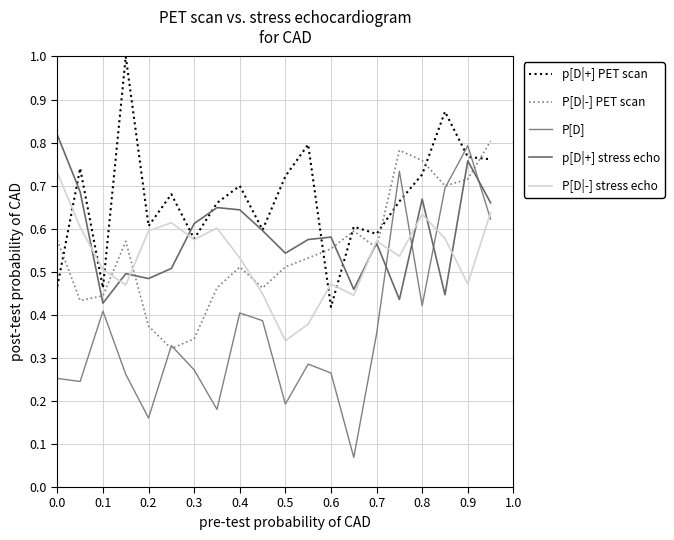

How many lines are shown in the chart?

5